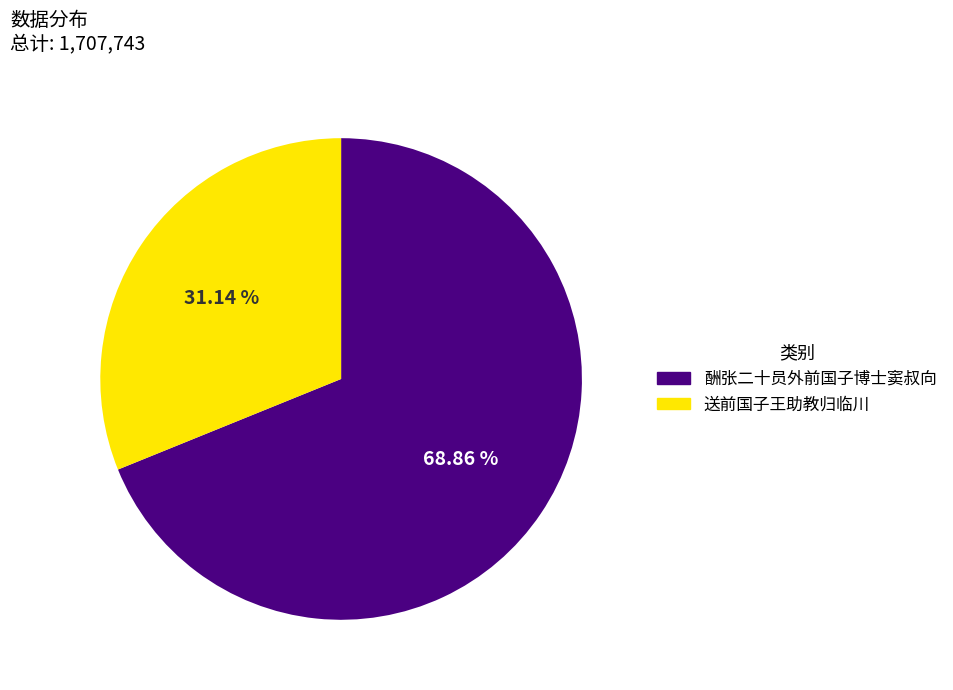

Is there any slice that represents more than half of the pie?

Yes